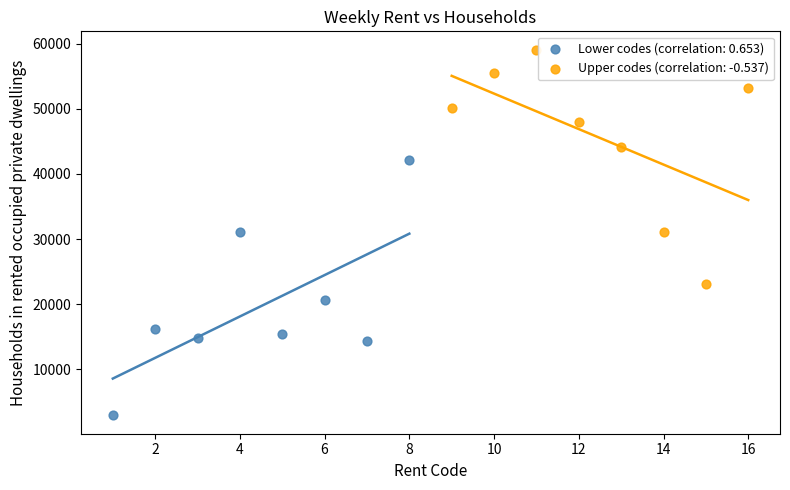

Which series has the widest spread of Y values?

Lower codes (correlation: 0.653)